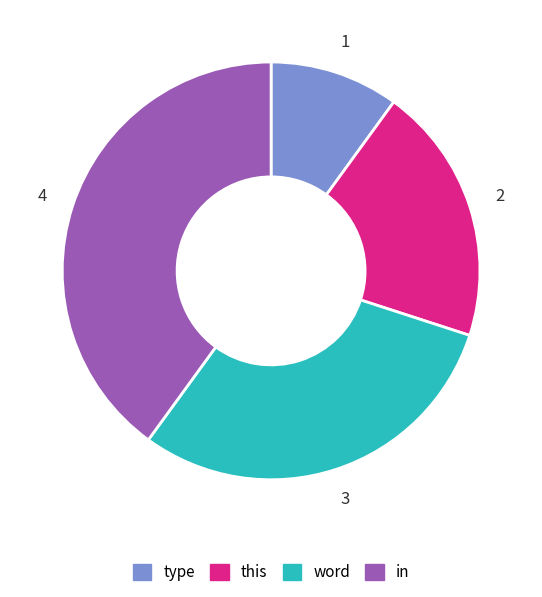

Count the number of slices in the pie.

4